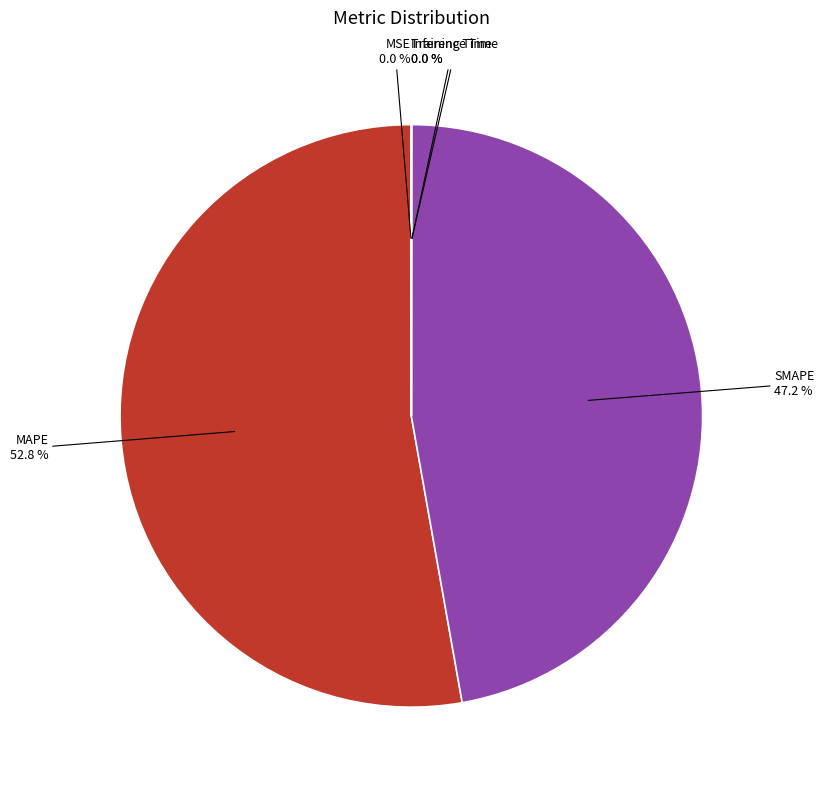

What is the majority slice?

MAPE